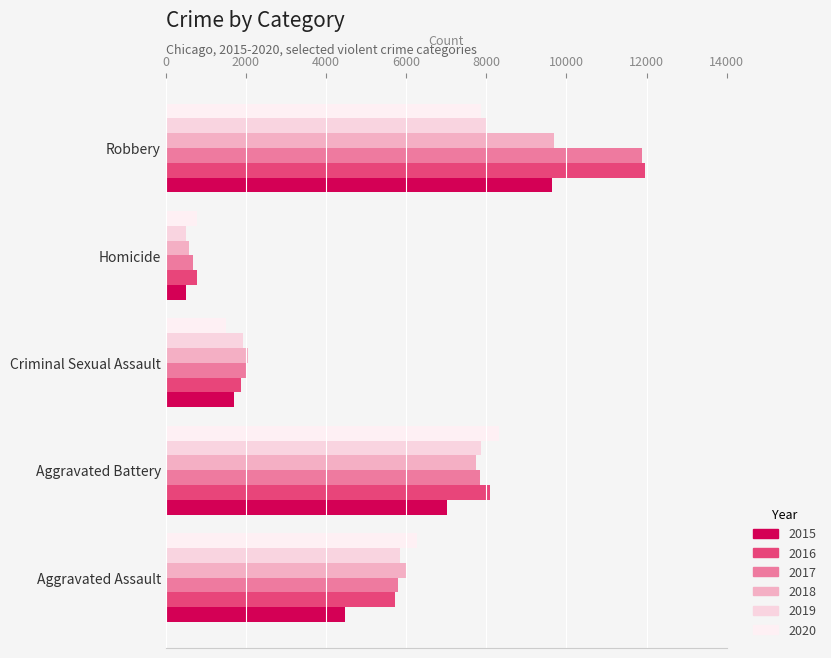

What is the sum of the 2017 values at Homicide and Aggravated Assault?

6465